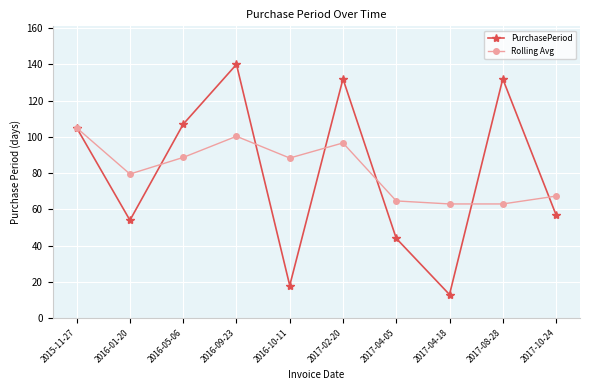

Rank the series at 2016-09-23 from lowest to highest value.

Rolling Avg, PurchasePeriod